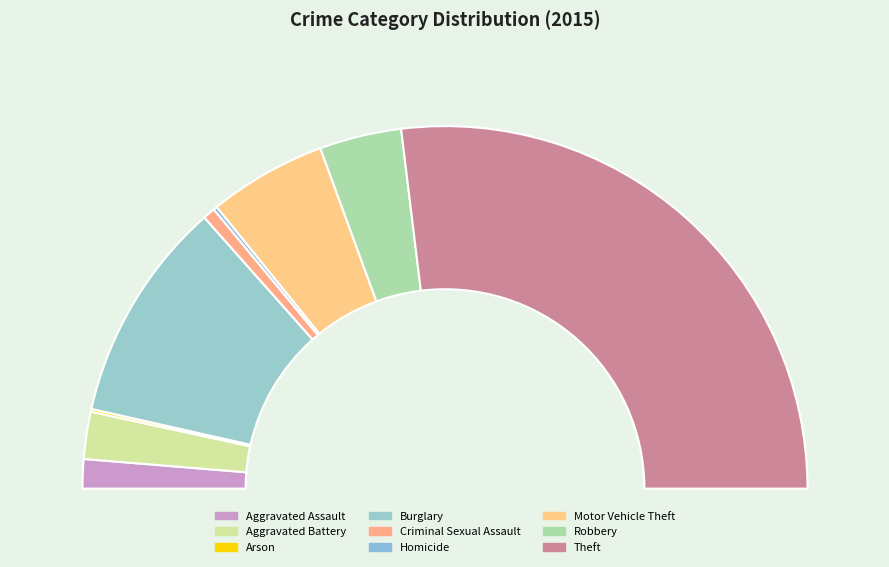

Rank the categories by value from highest to lowest.

Theft, Burglary, Motor Vehicle Theft, Robbery, Aggravated Battery, Aggravated Assault, Criminal Sexual Assault, Homicide, Arson